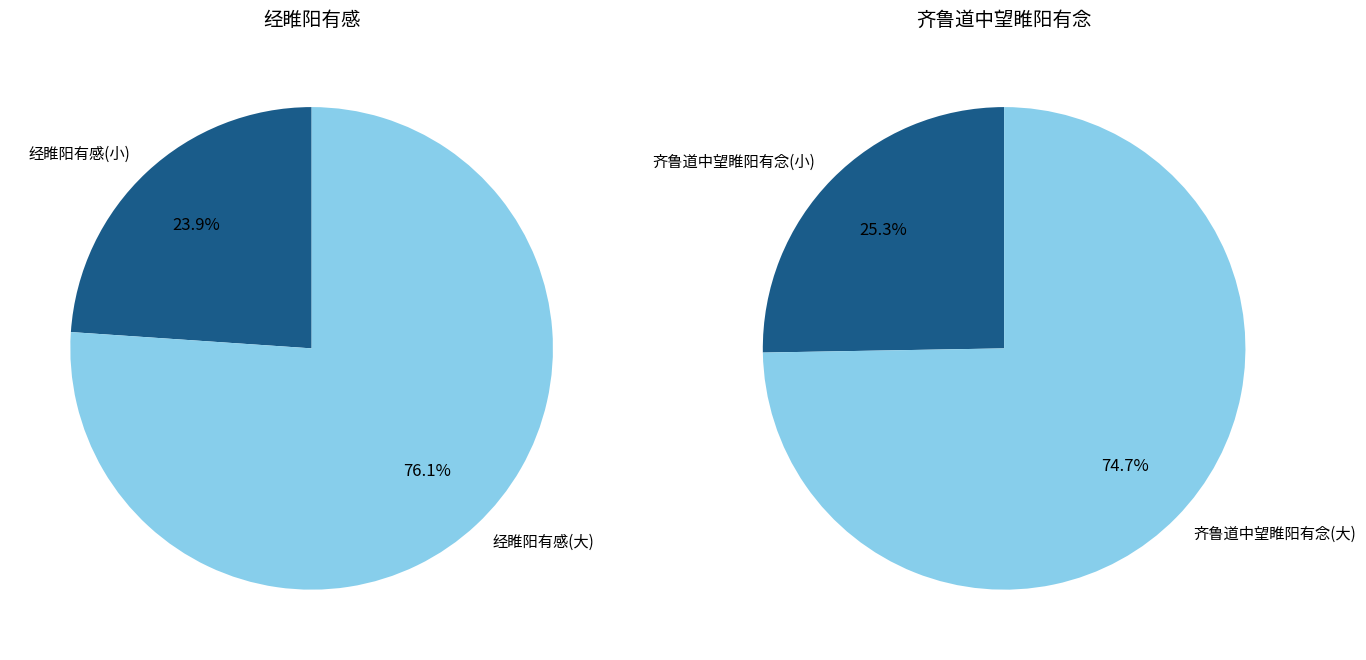

To the nearest percent, what percentage of the pie is 经睢阳有感?

24%